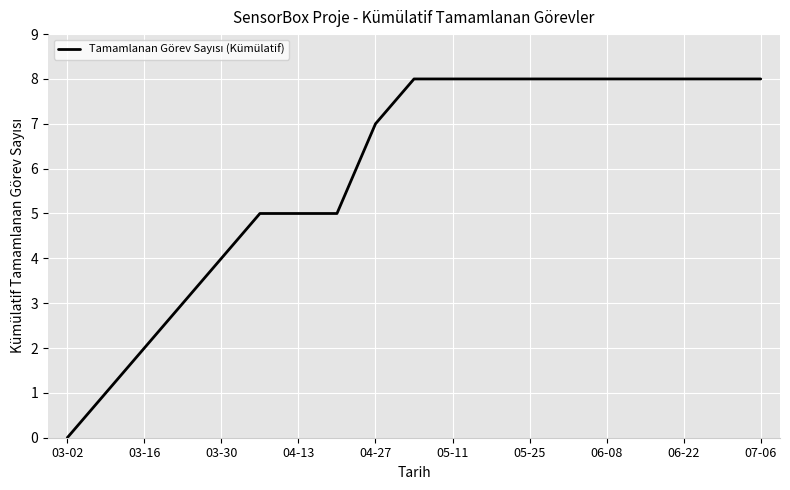

What is the maximum value shown in the chart?

8